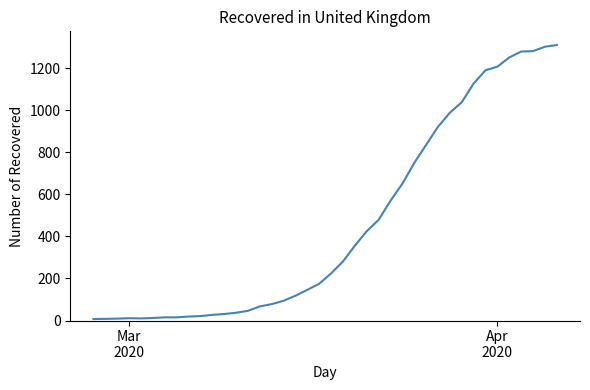

Count the number of categories in the chart.

40